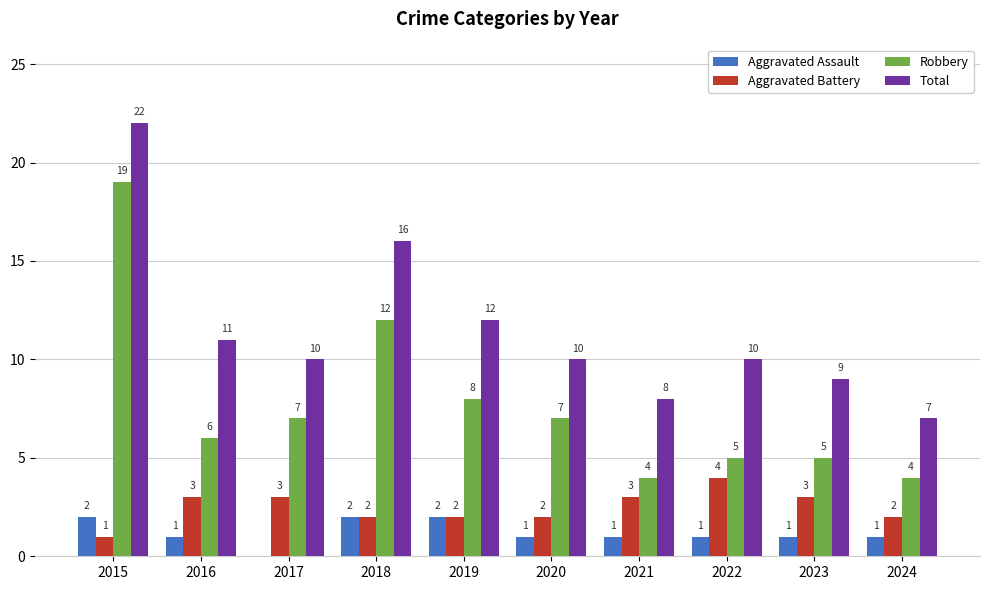

Which category has the highest value in the Robbery series?

2015